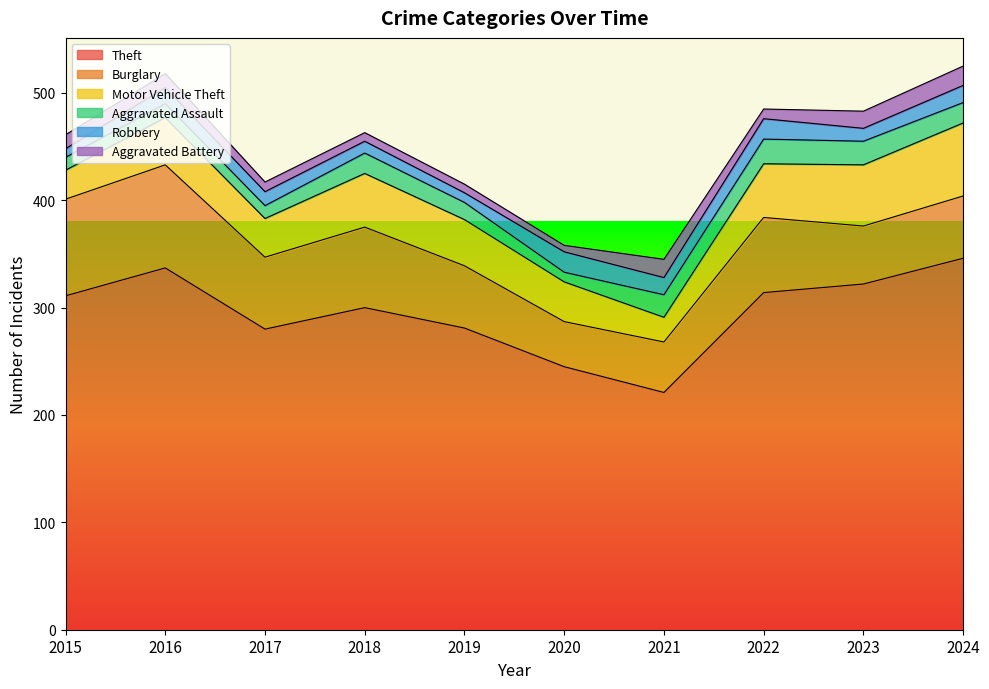

In Aggravated Battery, how many points are higher than both neighbors (excluding endpoints)?

1